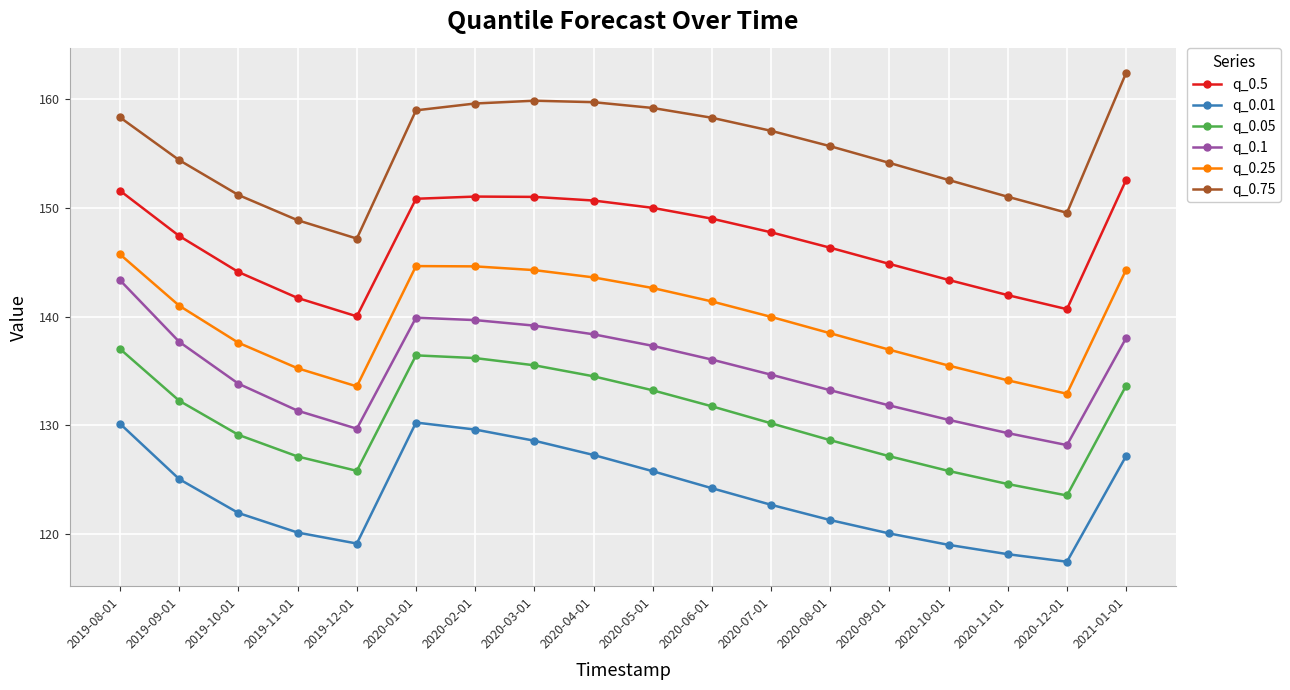

True or false: q_0.75 and q_0.25 cross at least once.

False